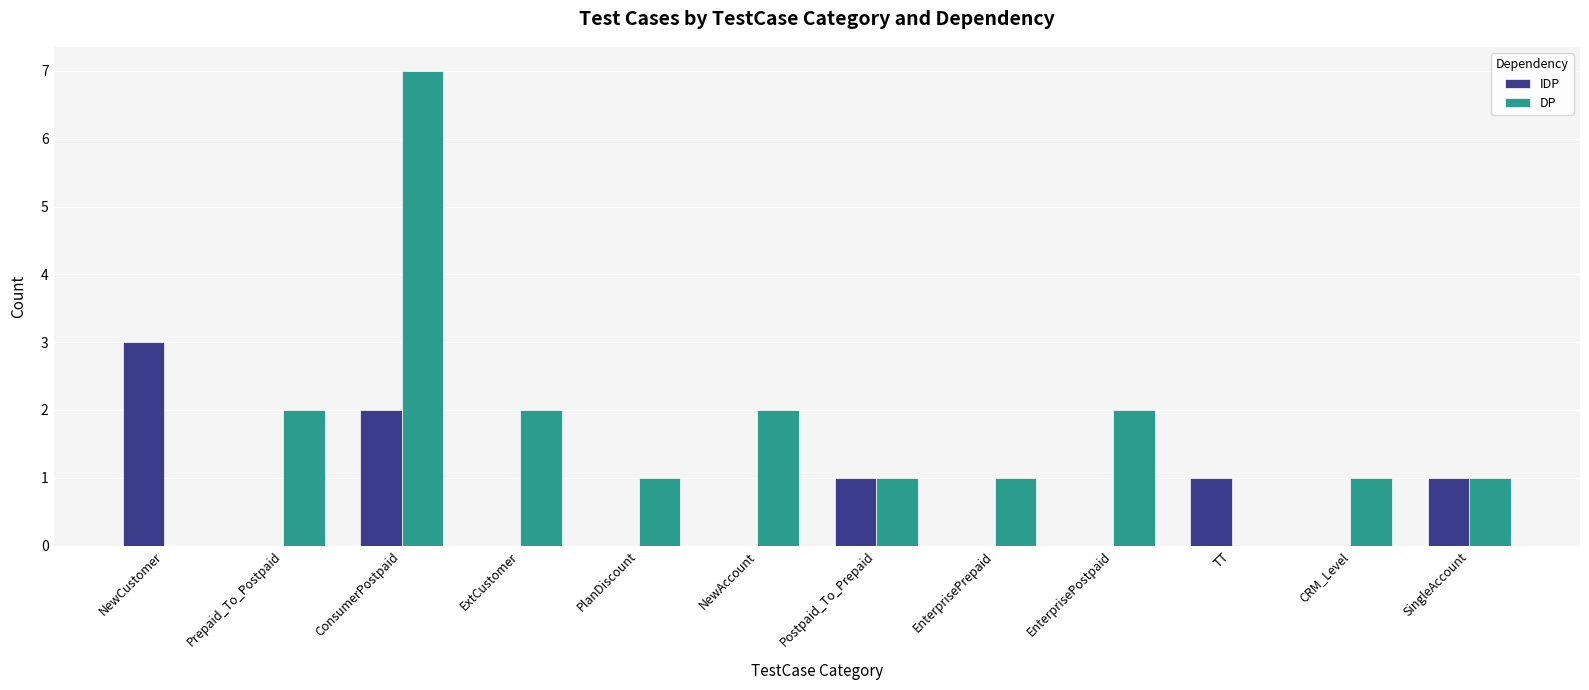

Is the value of DP at CRM_Level greater than the value of IDP at NewAccount?

Yes